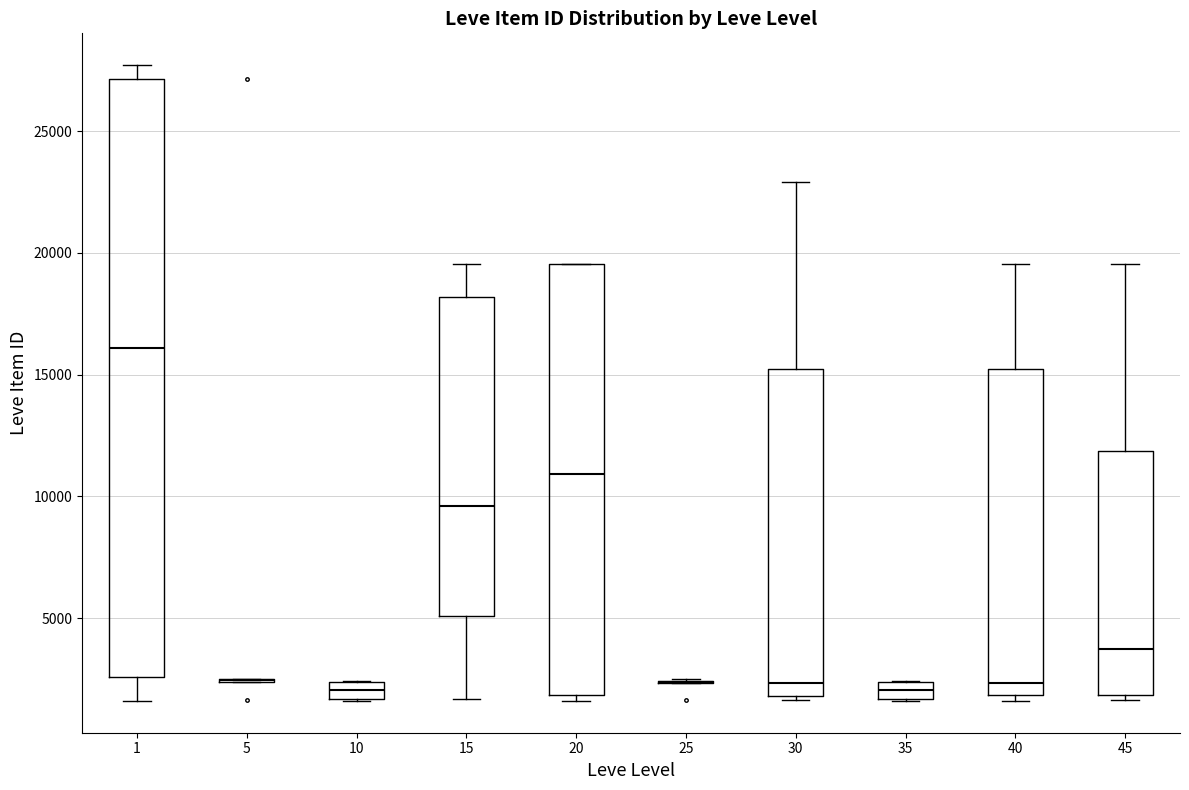

Comparing the boxes themselves (not the whiskers), which one is the tallest?

1